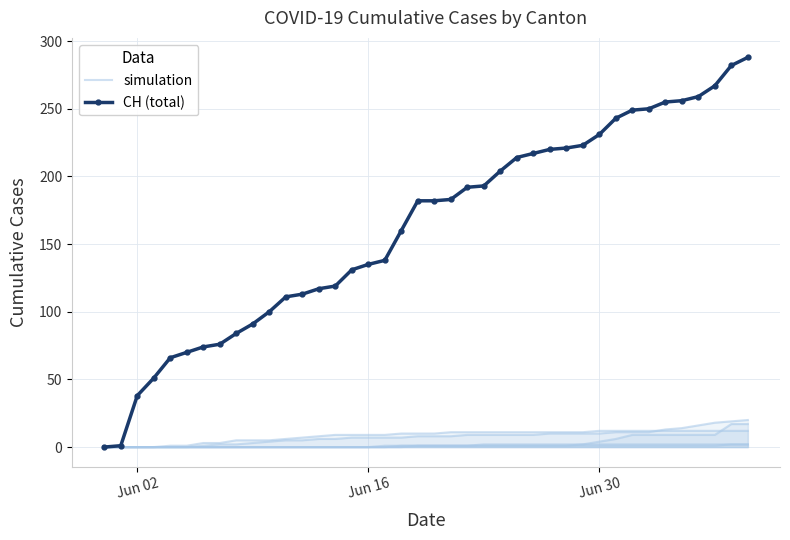

Rank the series by their maximum value, from highest to lowest.

CH (total), simulation